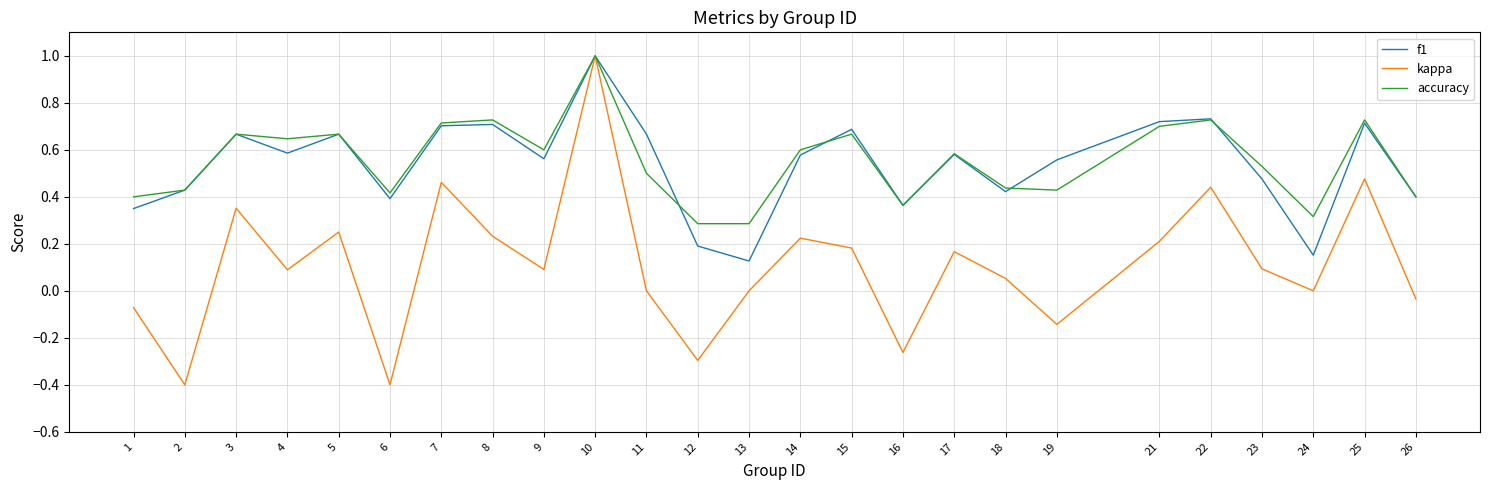

Rank the series at 24 from highest to lowest value.

accuracy, f1, kappa